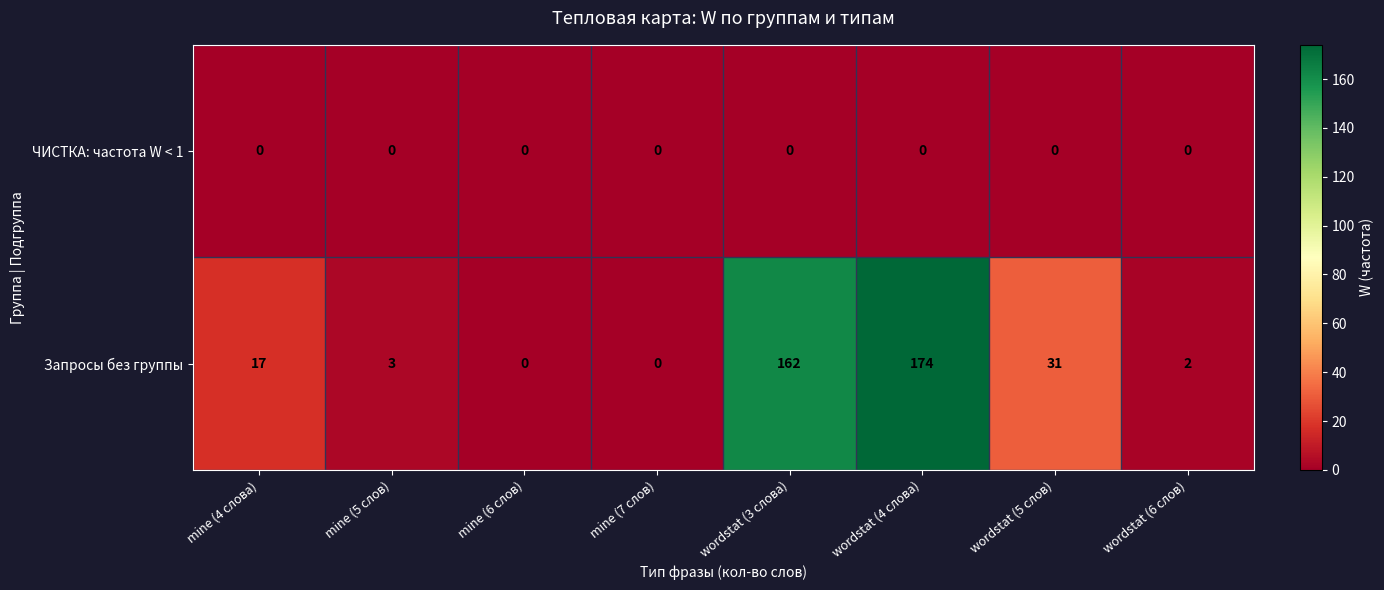

How many values in the Запросы без группы series are below 17?

4